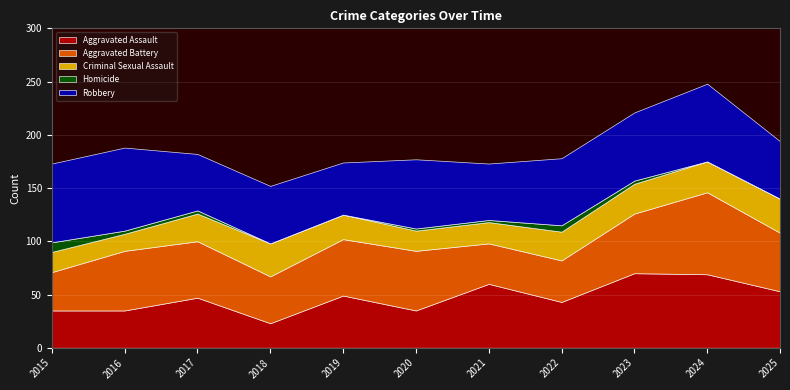

Which series has the largest total across all categories?

Robbery